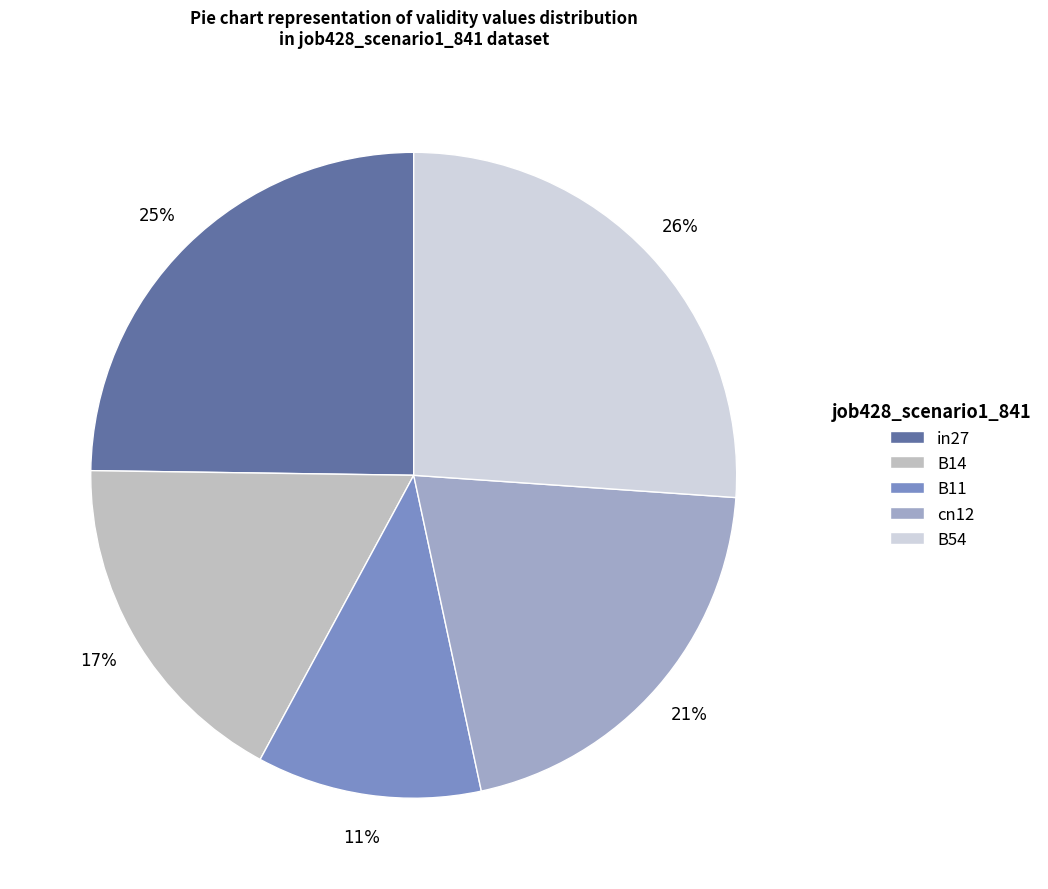

Which category has the smallest portion of the pie?

B11